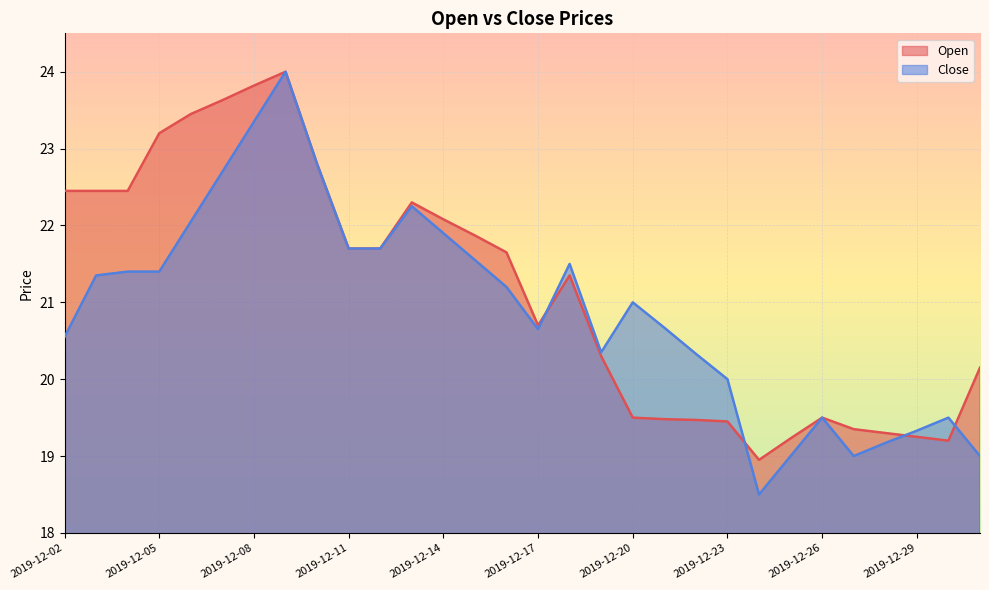

Rank the series by their average value, from lowest to highest.

Close, Open